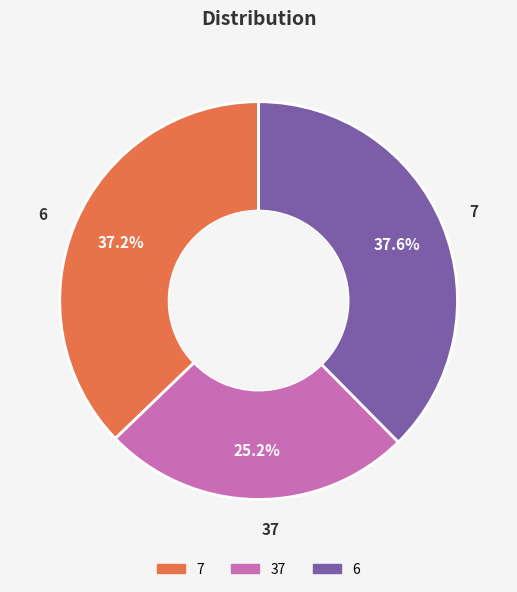

Which category has the biggest portion of the pie?

6